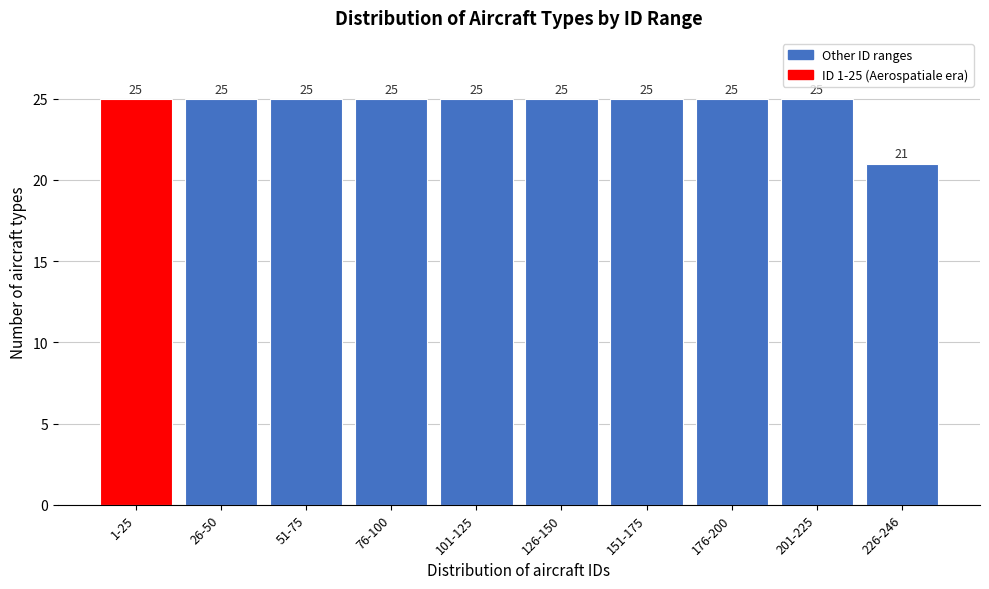

Reading right to left, what are all the values shown in this chart?

21	25	25	25	25	25	25	25	25	25